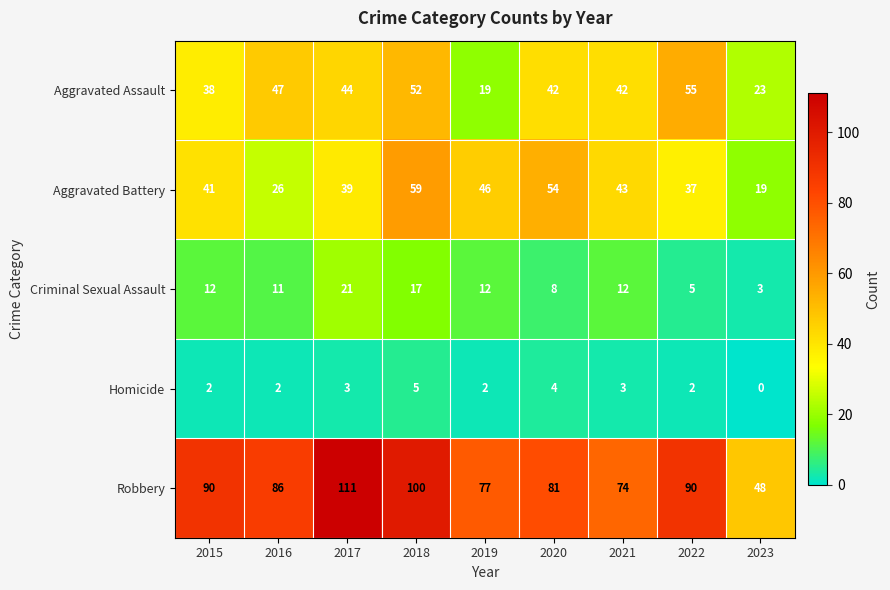

The Robbery series shows 90 at 2015. True or false?

True